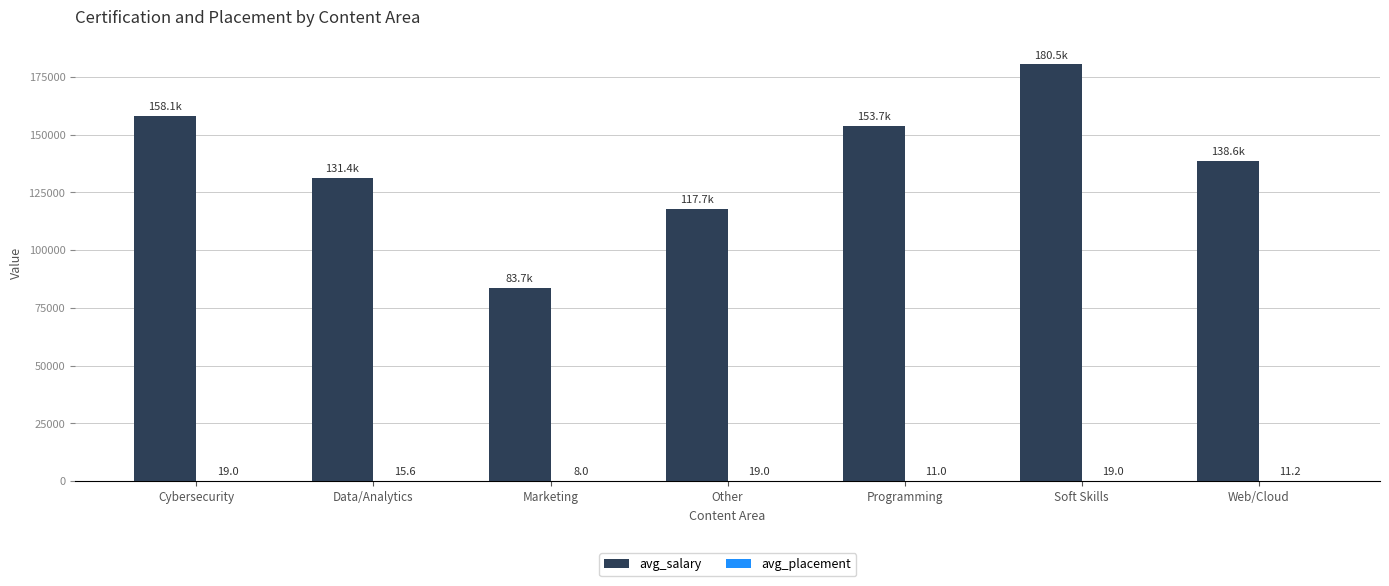

What value does the avg_salary series have at Soft Skills?

180455.0